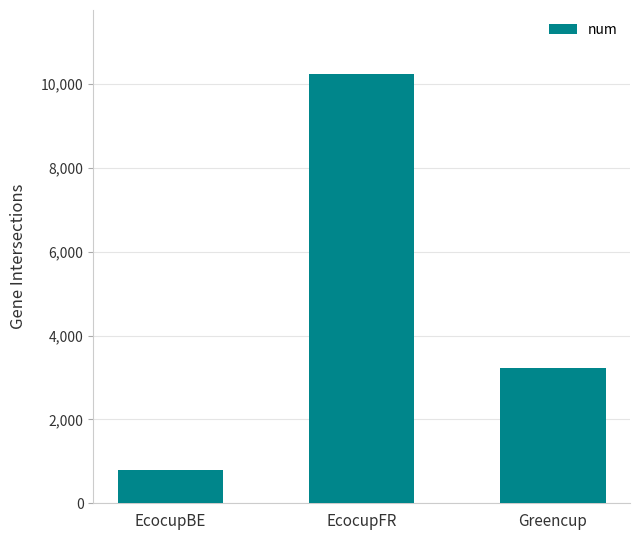

Are the bars horizontal?

No